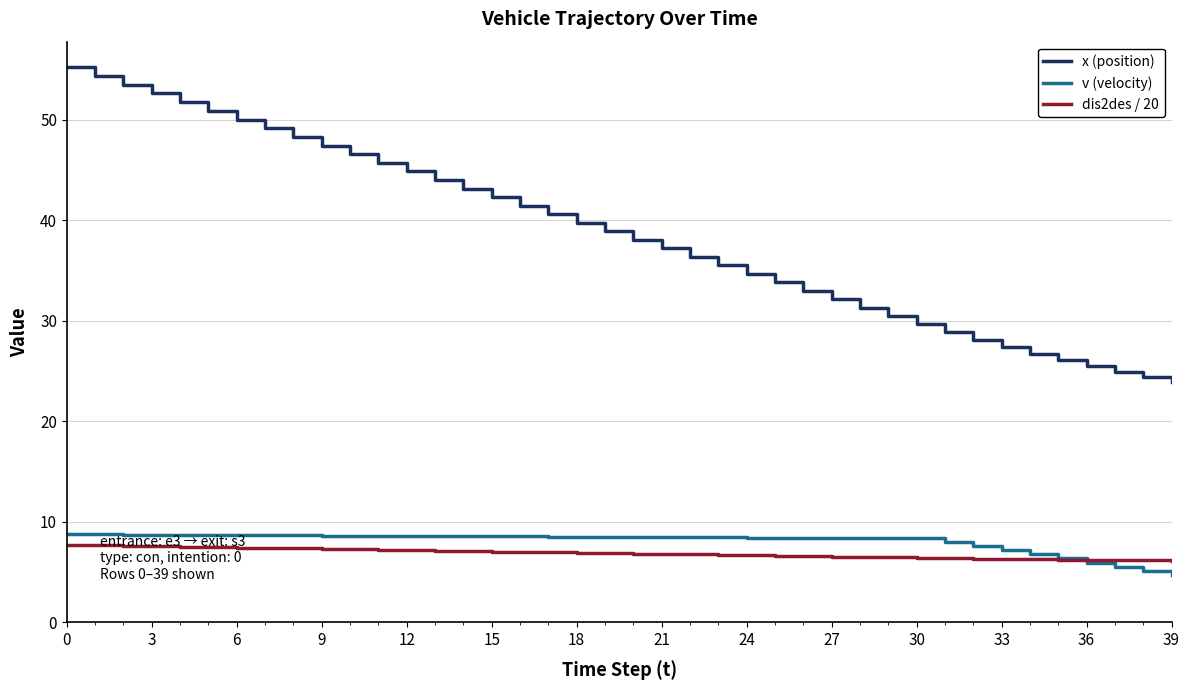

Which series has the widest spread of values?

x (position)